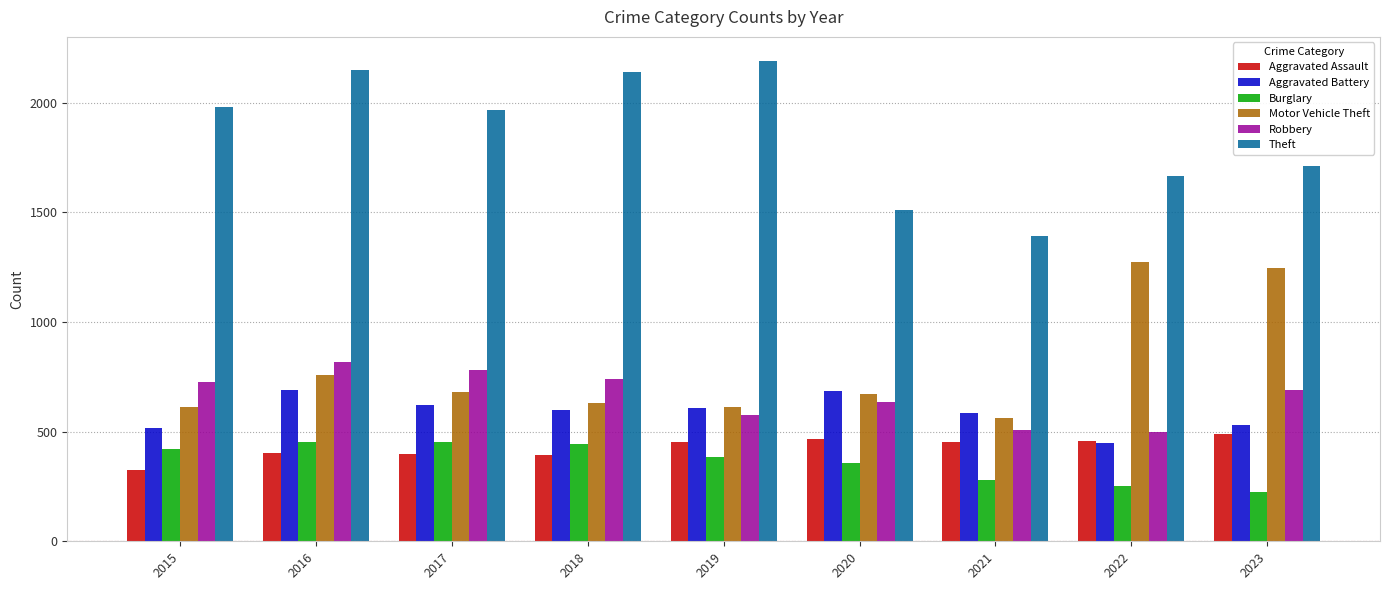

Where is Aggravated Battery nearest to the value 568?

2021